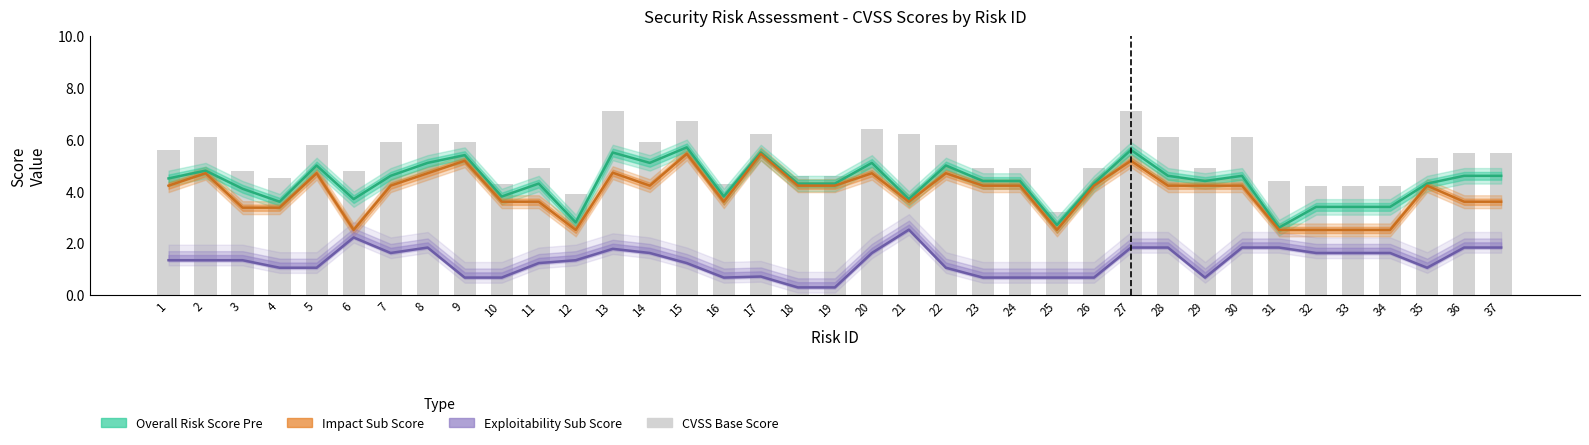

Which series changed the most between 14 and 34?

Impact Sub Score